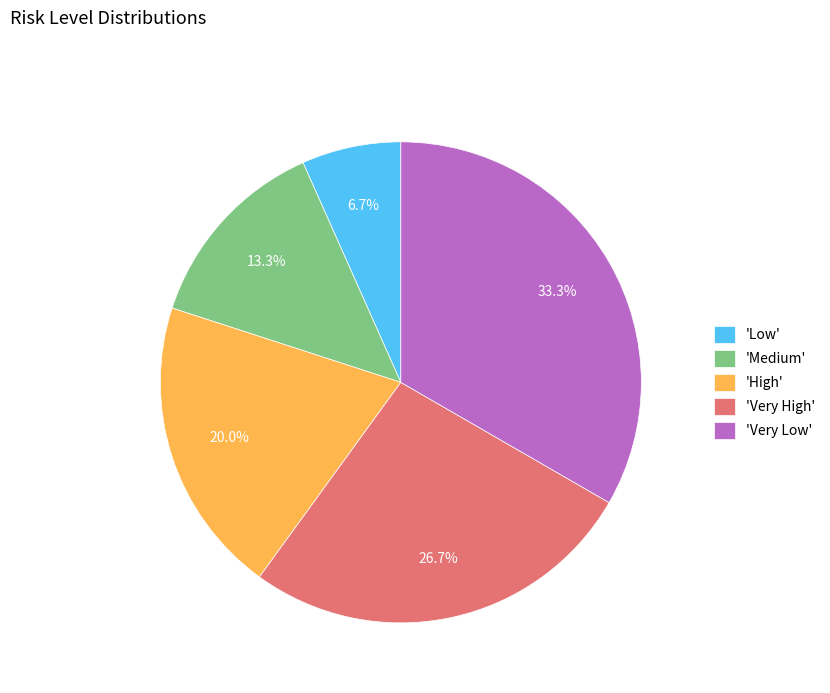

Combined, what portion of the pie is 'Very High' and 'Very Low'?

60.0%